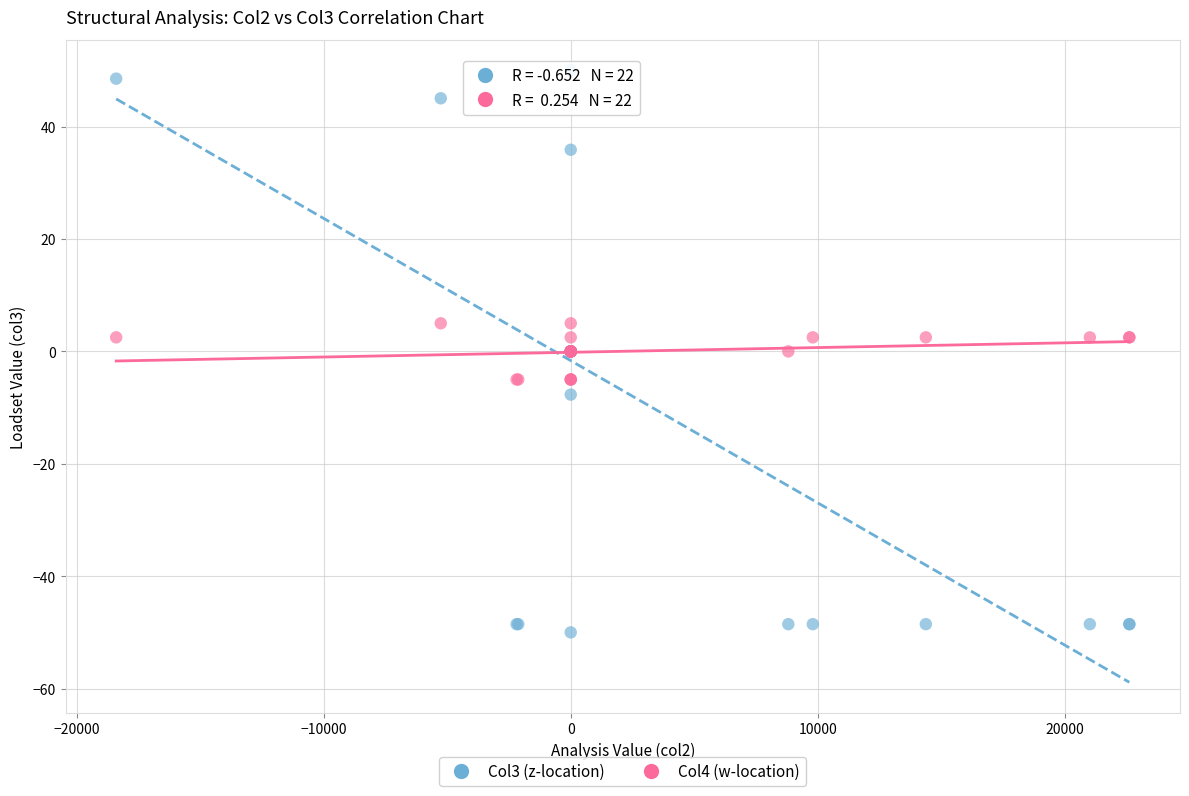

Which series contains the highest Y value?

Col3 (z-location)